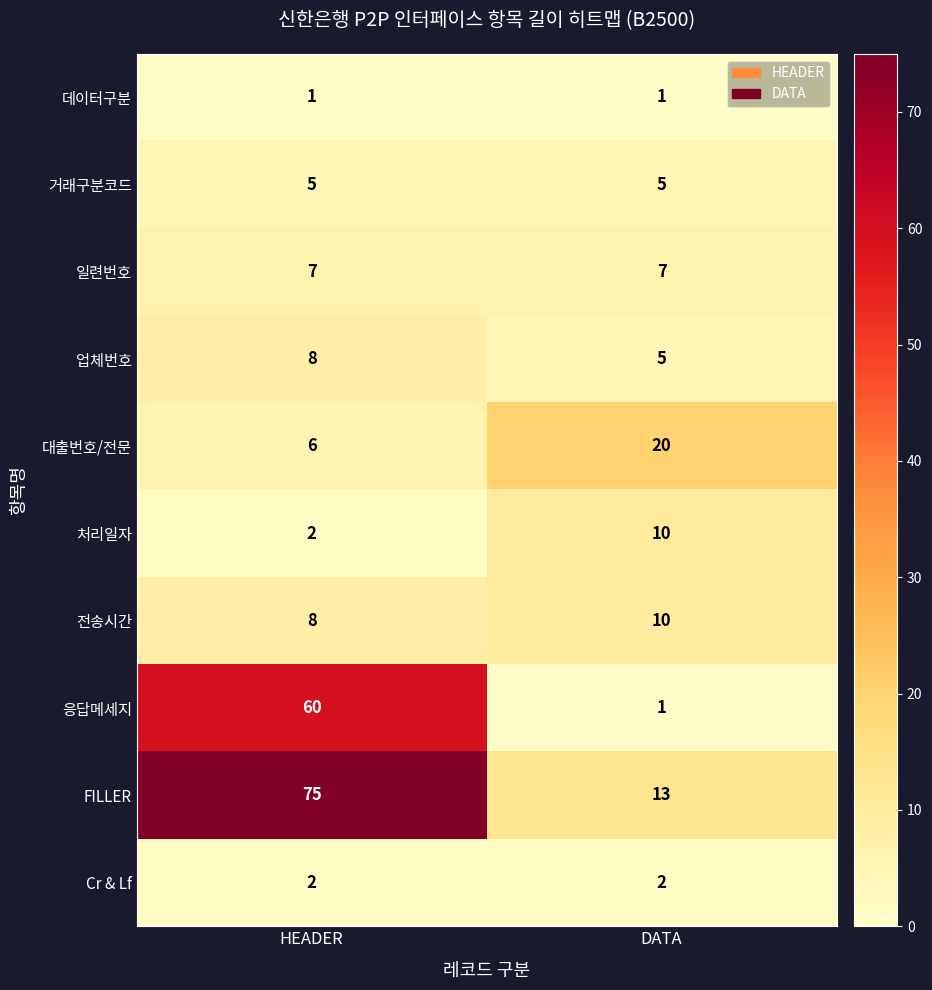

Reading left to right, what are all the values shown in this chart?

데이터구분: 1	1
거래구분코드: 5	5
일련번호: 7	7
업체번호: 8	5
대출번호/전문: 6	20
처리일자: 2	10
전송시간: 8	10
응답메세지: 60	1
FILLER: 75	13
Cr & Lf: 2	2